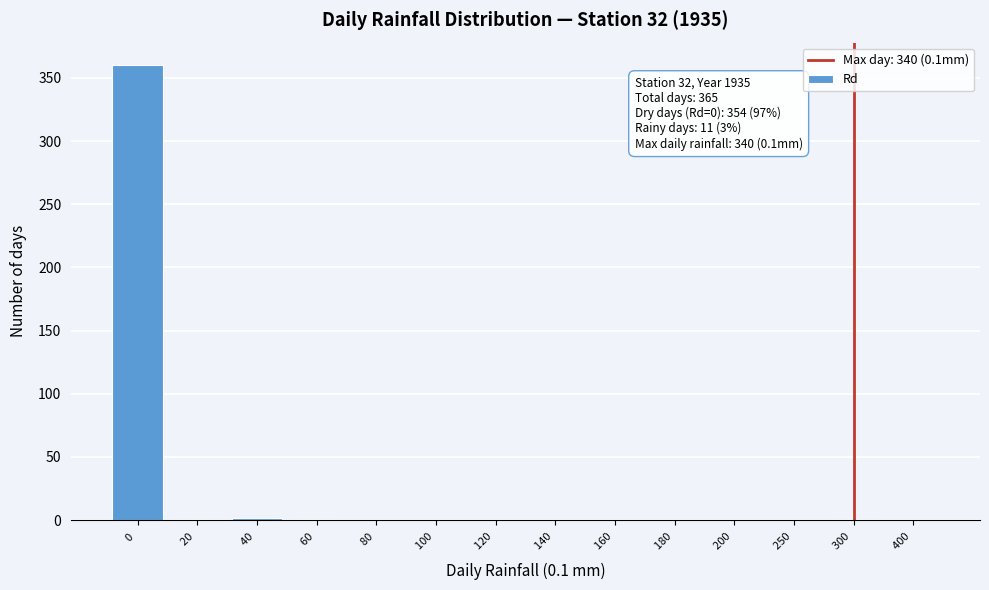

What is the greatest value displayed?

360